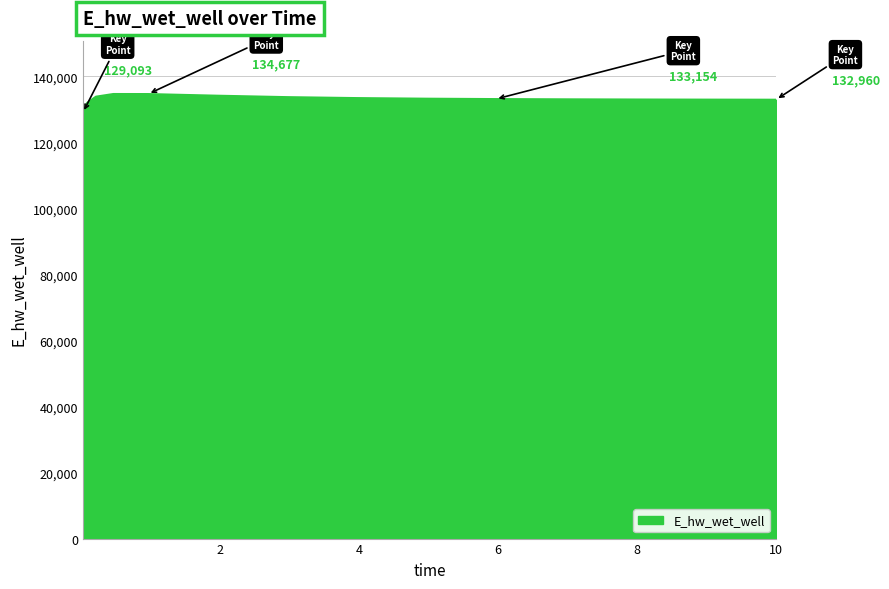

What is the smallest value displayed?

129093.3